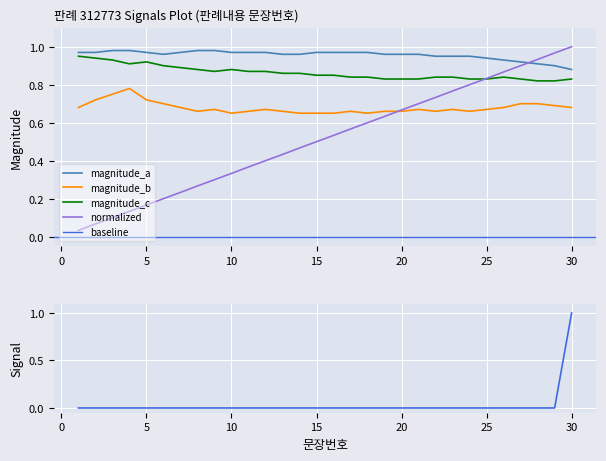

Reading right to left, what are all the values shown in this chart?

문장번호: 30=1.0	29=1.0	28=0.9	27=0.9	26=0.9	25=0.8	24=0.8	23=0.8	22=0.7	21=0.7	20=0.7	19=0.6	18=0.6	17=0.6	16=0.5	15=0.5	14=0.5	13=0.4	12=0.4	11=0.4	10=0.3	9=0.3	8=0.3	7=0.2	6=0.2	5=0.2	4=0.1	3=0.1	2=0.1	1=0.0
magnitude_a: 30=0.9	29=0.9	28=0.9	27=0.9	26=0.9	25=0.9	24=0.9	23=0.9	22=0.9	21=1.0	20=1.0	19=1.0	18=1.0	17=1.0	16=1.0	15=1.0	14=1.0	13=1.0	12=1.0	11=1.0	10=1.0	9=1.0	8=1.0	7=1.0	6=1.0	5=1.0	4=1.0	3=1.0	2=1.0	1=1.0
magnitude_b: 30=0.7	29=0.7	28=0.7	27=0.7	26=0.7	25=0.7	24=0.7	23=0.7	22=0.7	21=0.7	20=0.7	19=0.7	18=0.7	17=0.7	16=0.7	15=0.7	14=0.7	13=0.7	12=0.7	11=0.7	10=0.7	9=0.7	8=0.7	7=0.7	6=0.7	5=0.7	4=0.8	3=0.8	2=0.7	1=0.7
magnitude_c: 30=0.8	29=0.8	28=0.8	27=0.8	26=0.8	25=0.8	24=0.8	23=0.8	22=0.8	21=0.8	20=0.8	19=0.8	18=0.8	17=0.8	16=0.8	15=0.8	14=0.9	13=0.9	12=0.9	11=0.9	10=0.9	9=0.9	8=0.9	7=0.9	6=0.9	5=0.9	4=0.9	3=0.9	2=0.9	1=0.9